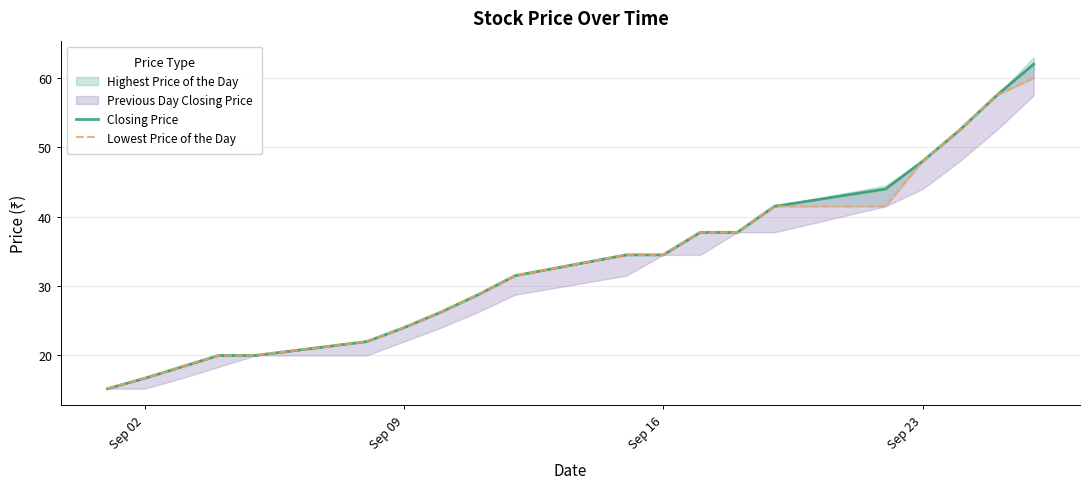

True or false: Closing Price has a value of 69.6 at 15.

False